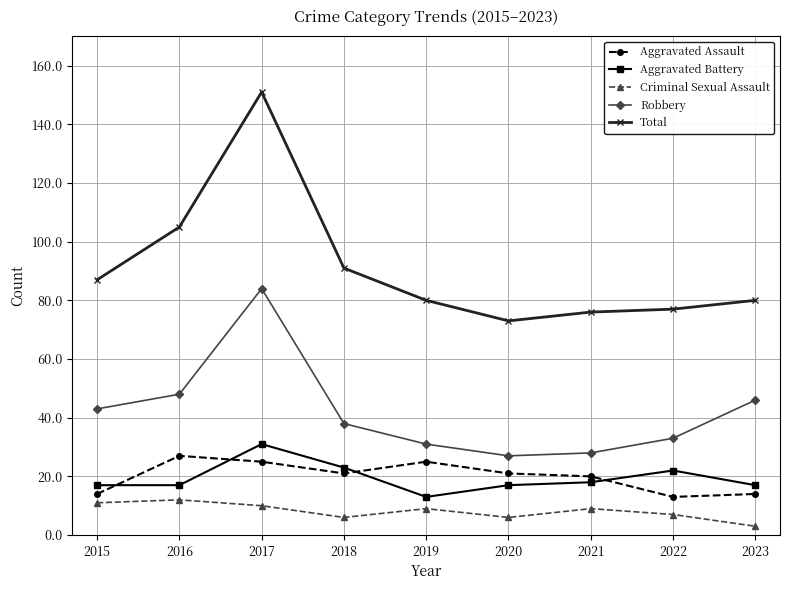

What is the difference between the second highest and second lowest values in the Aggravated Assault series?

11